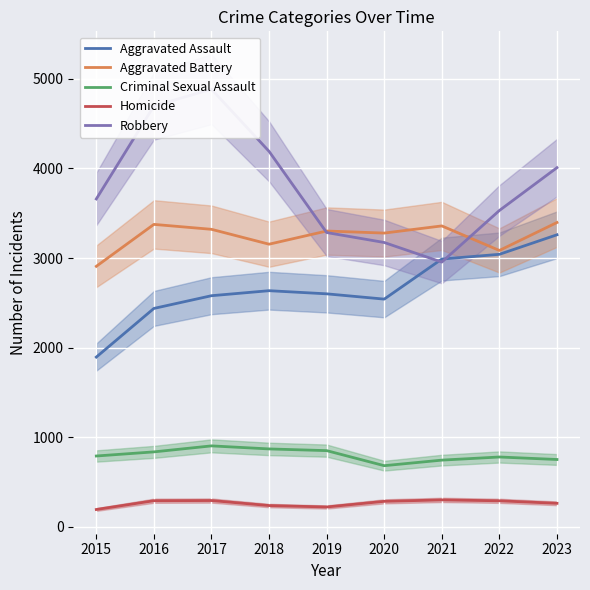

Which label corresponds to the smallest value in the chart?

2015